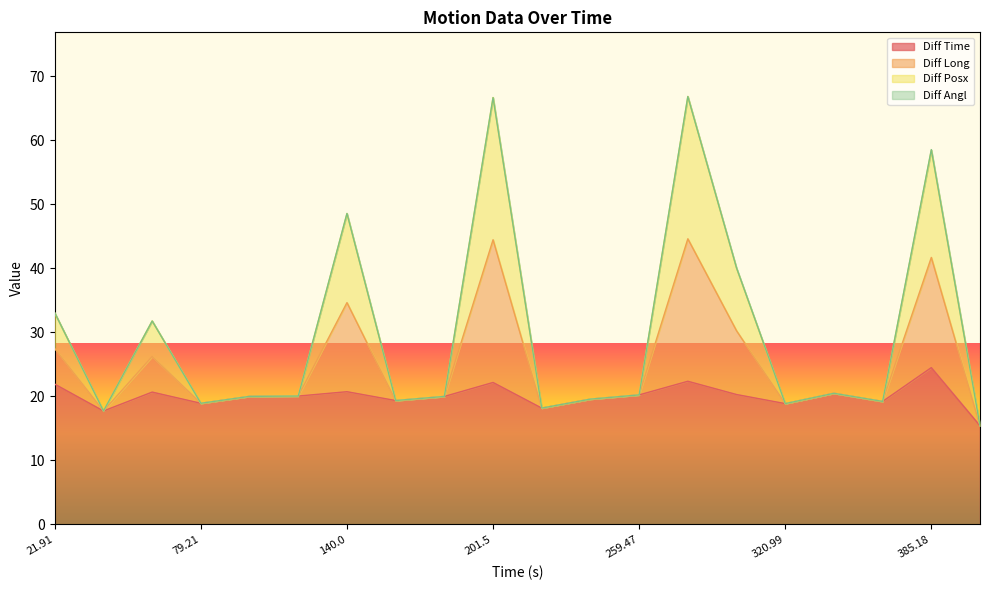

What position from the left is 79.21?

4